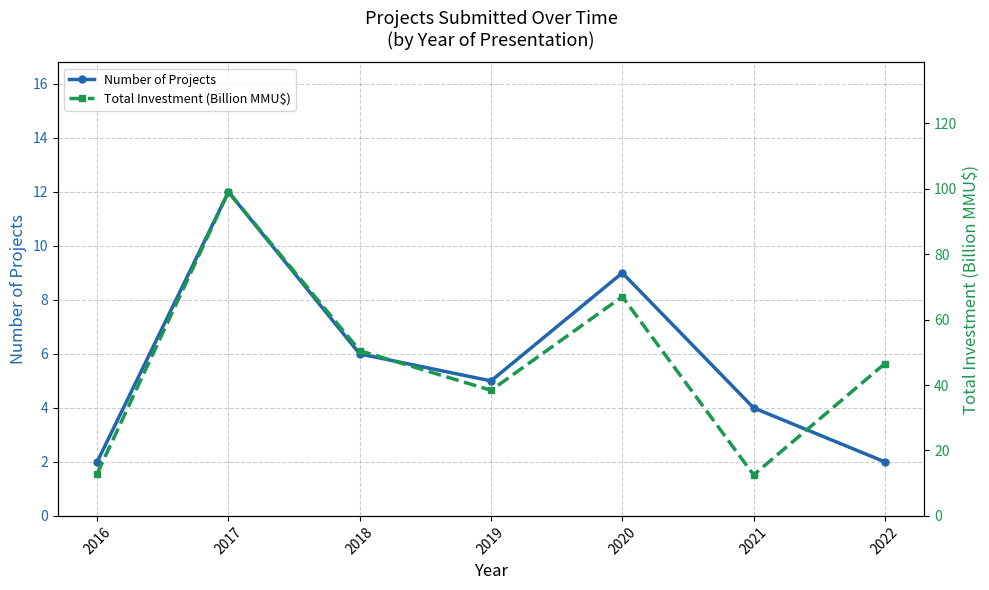

What is the minimum value shown in the chart?

2.0